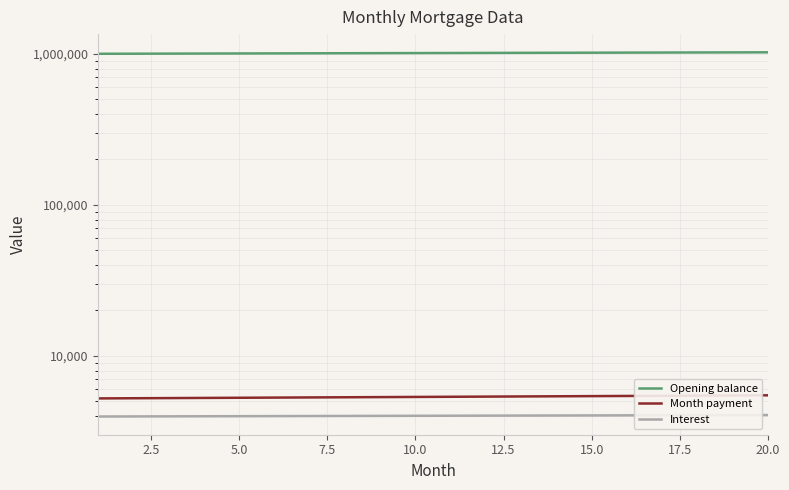

At how many categories does at least one series exceed 69169?

20